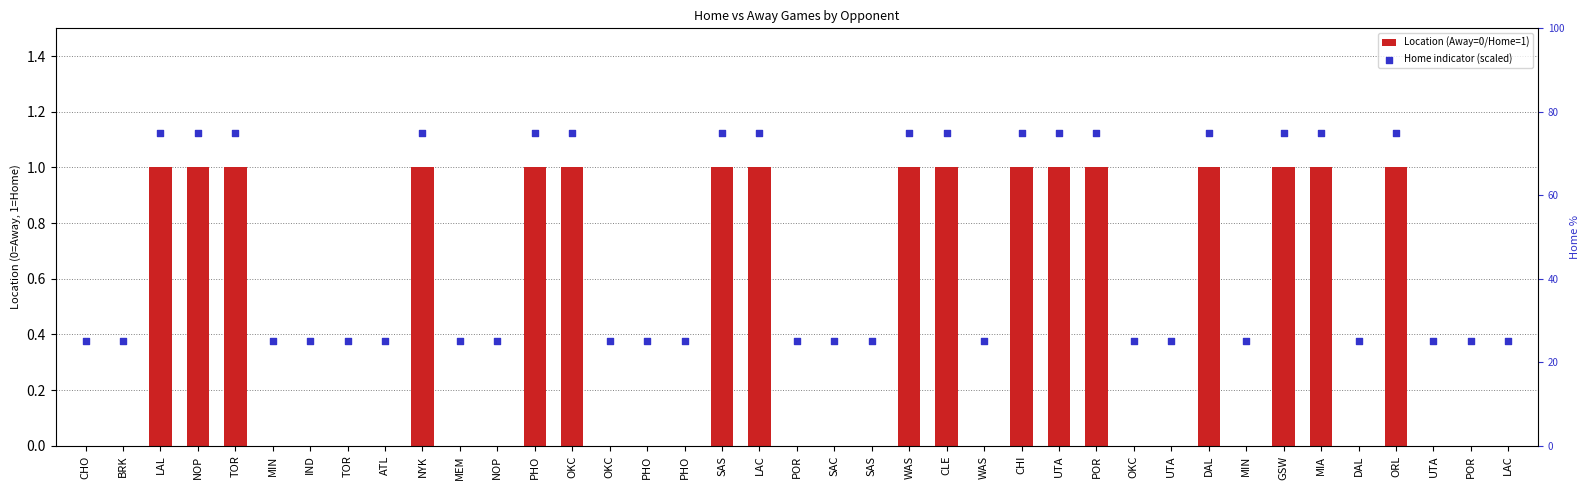

Which series has the largest Y range (max minus min)?

Home indicator (scaled)